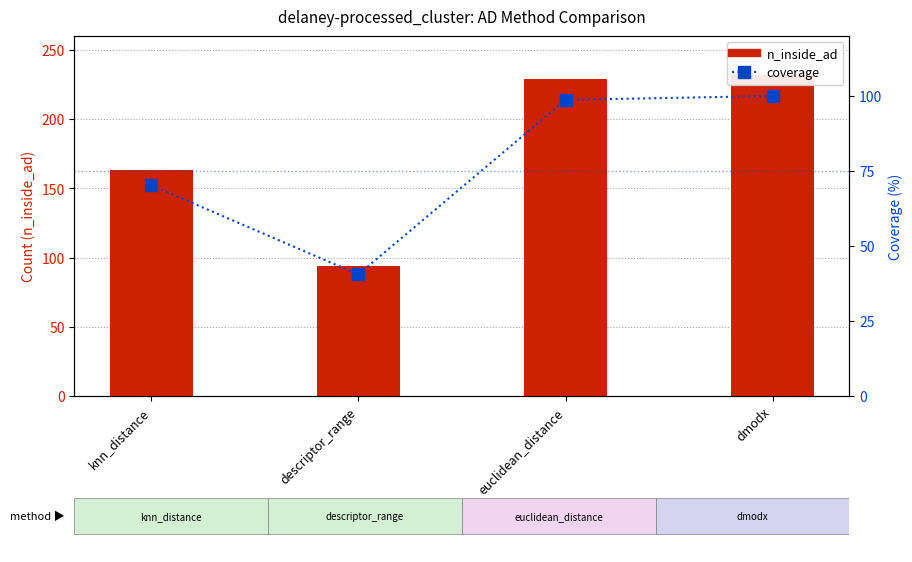

At which label is coverage closest to 70?

knn_distance